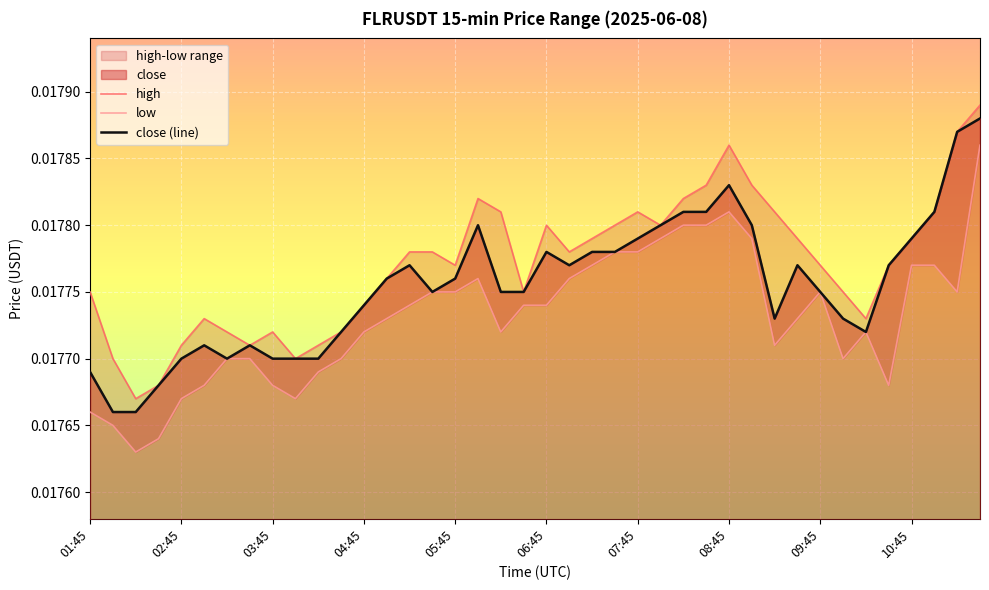

True or false: low and high cross at least once.

False